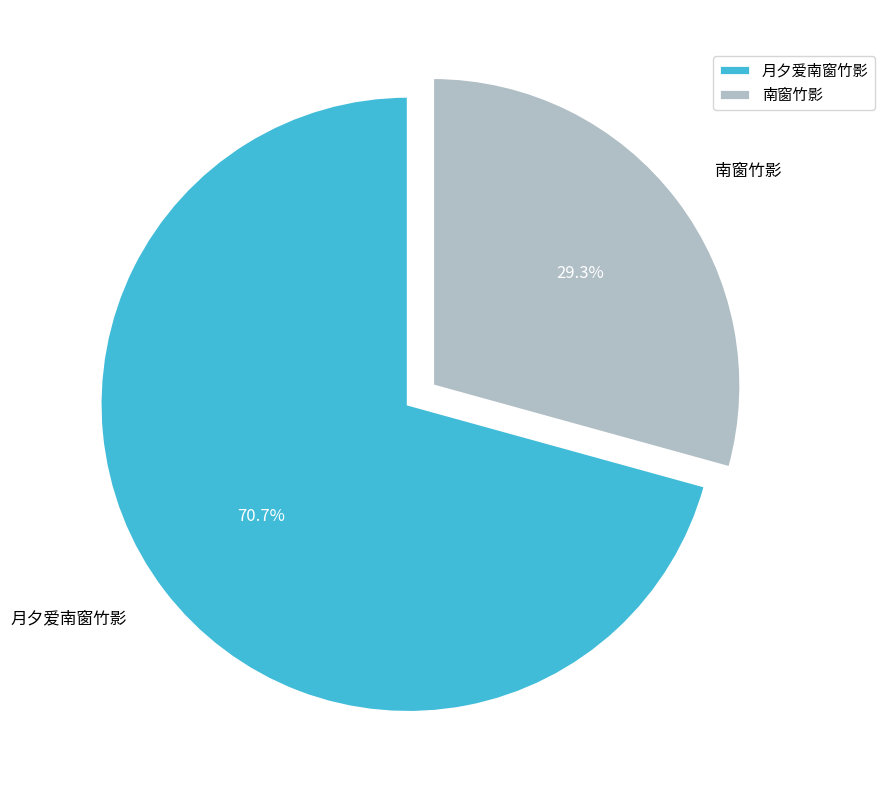

Rank the categories by value from highest to lowest.

月夕爱南窗竹影, 南窗竹影